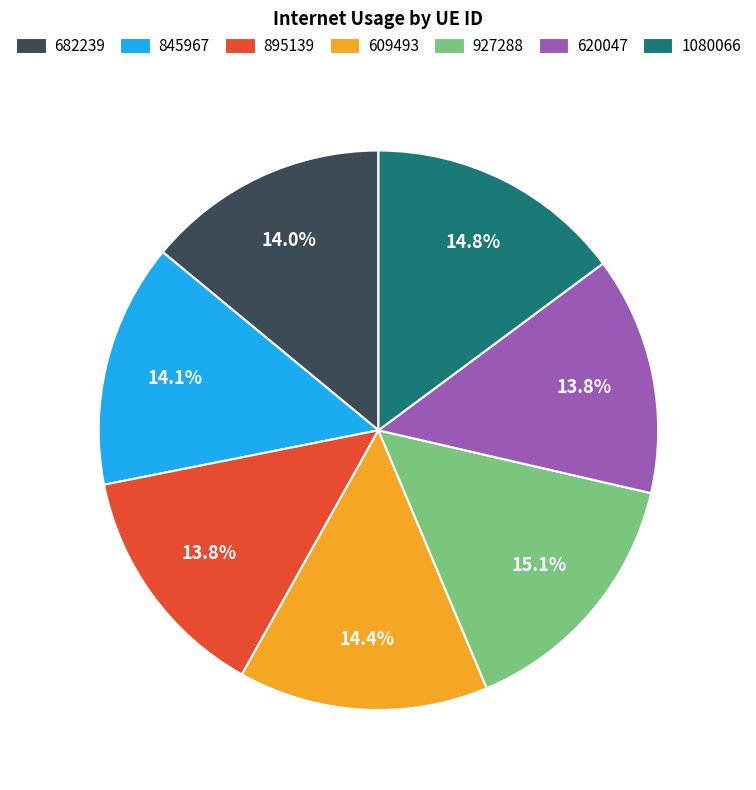

Does any single category account for the majority?

No